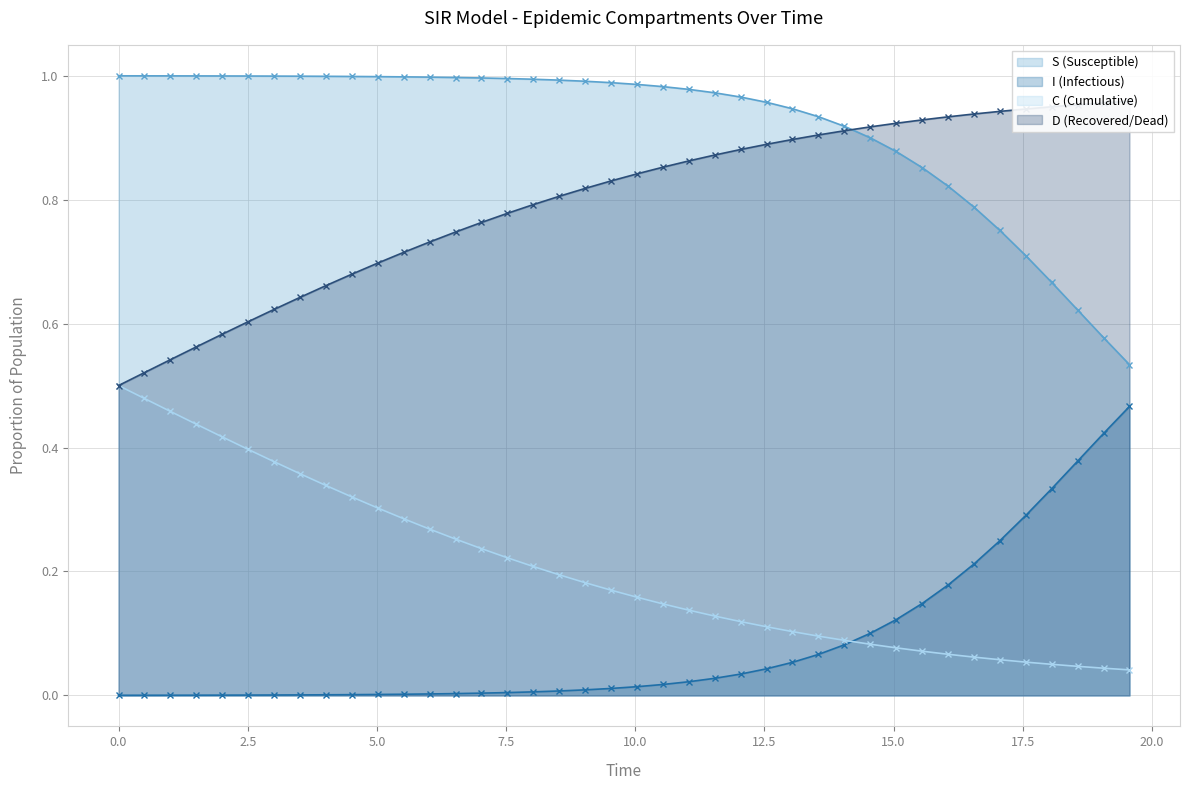

Which series has the widest spread of values?

I (Infectious)